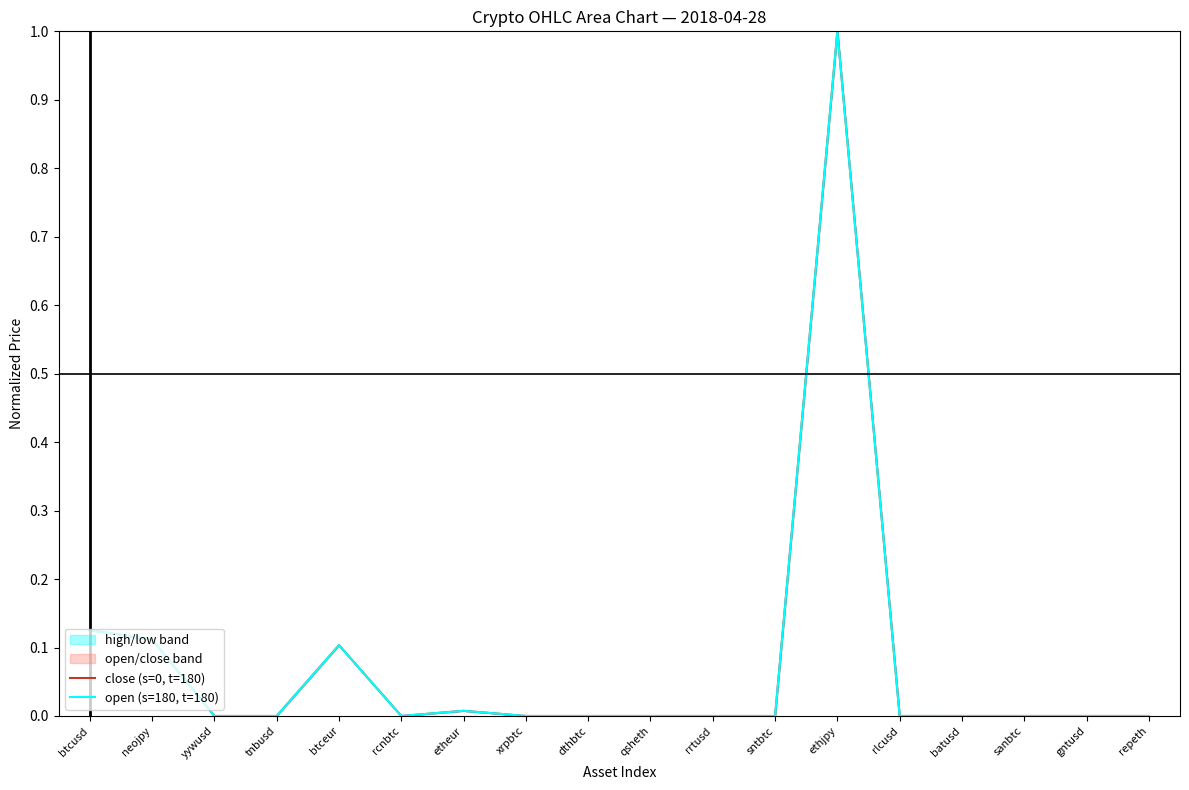

Does the chart display data point markers on the line(s)?

No